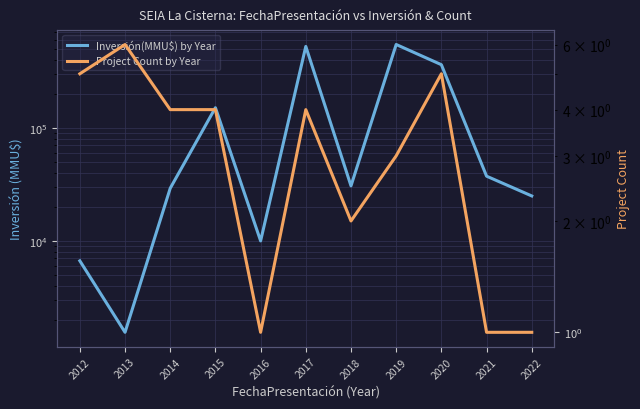

What is the minimum value for Project Count by Year?

1